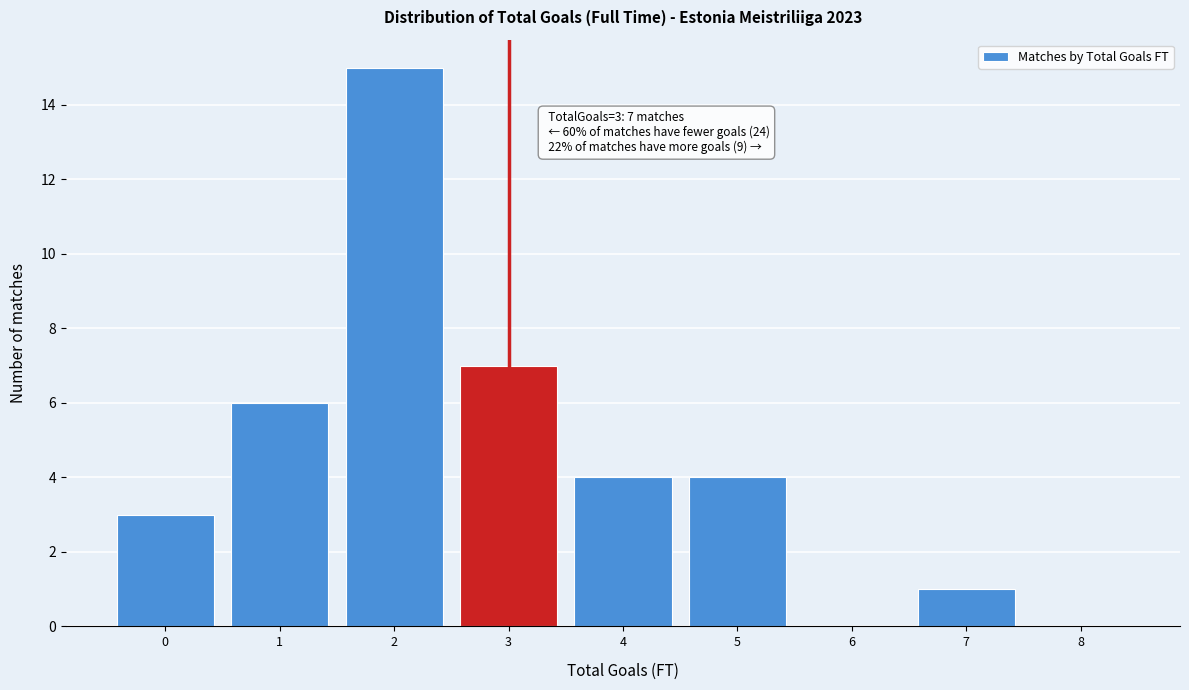

Which range on the x-axis has the tallest bar?

1.5 to 2.5